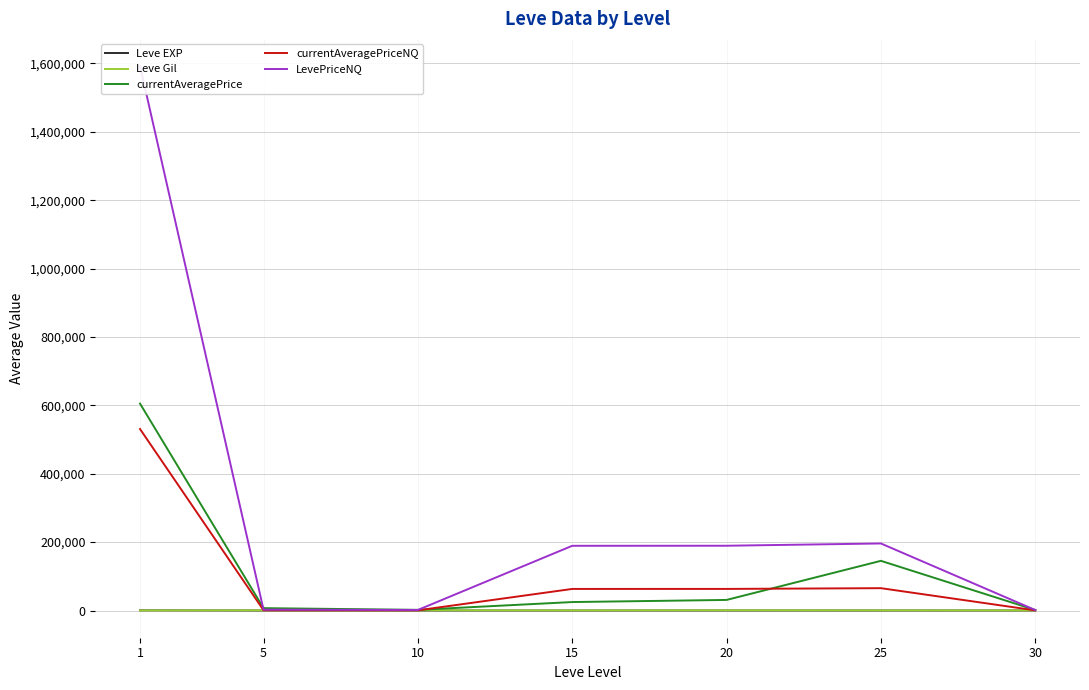

Where is the first local maximum for Leve Gil?

10